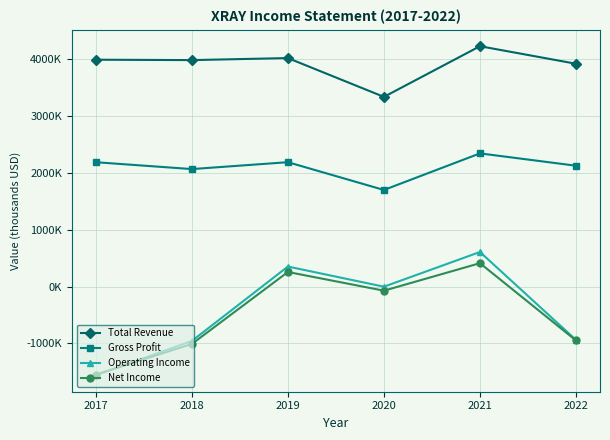

List the series in order of their peak value, highest first.

Total Revenue, Gross Profit, Operating Income, Net Income